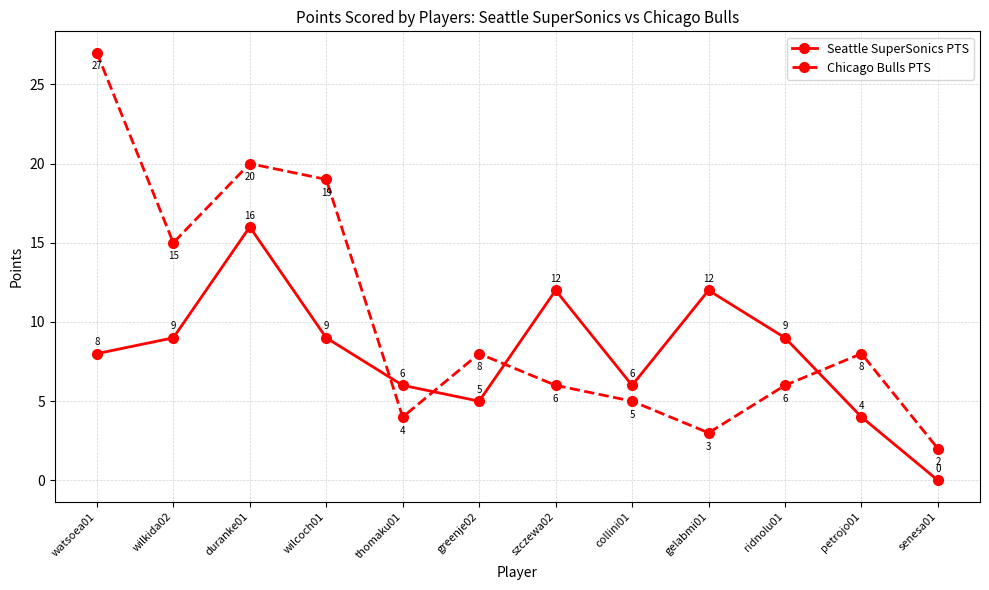

Reading left to right, transcribe all the data shown in this chart.

Seattle SuperSonics PTS: 8	9	16	9	6	5	12	6	12	9	4	0
Chicago Bulls PTS: 27	15	20	19	4	8	6	5	3	6	8	2